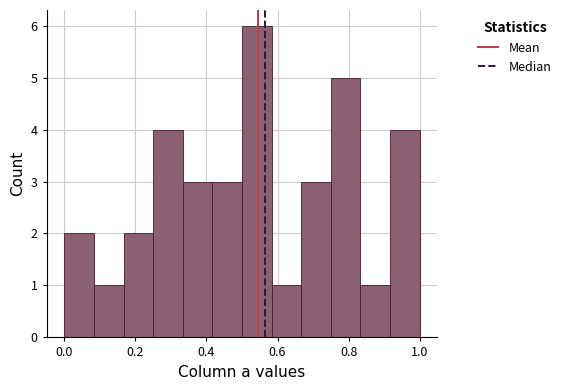

How tall is the bar that spans 0.92 to 1.00 on the x-axis? Neither the bar edges nor the heights are printed on the chart, so give them approximately, as read against the axes.

4